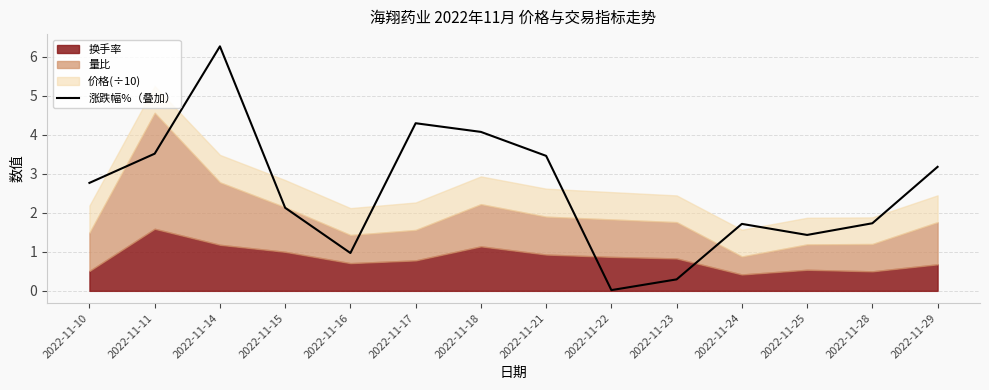

What is the sum of all values?

35.8